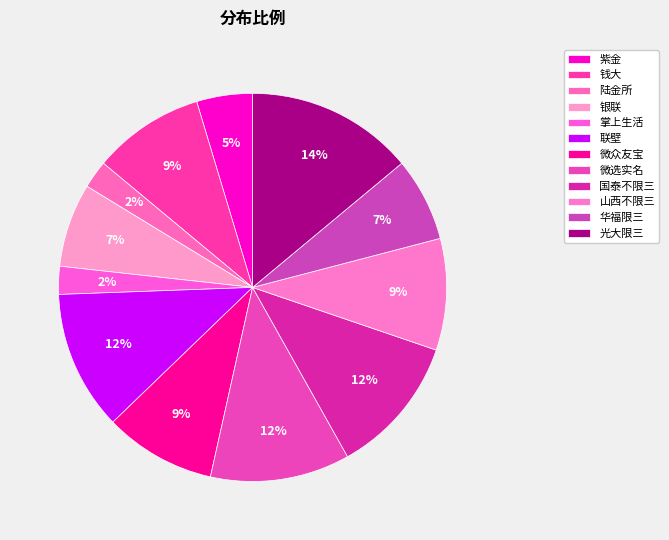

Rank the categories by value from lowest to highest.

陆金所, 掌上生活, 紫金, 银联, 华福限三, 钱大, 微众友宝, 山西不限三, 联壁, 微选实名, 国泰不限三, 光大限三